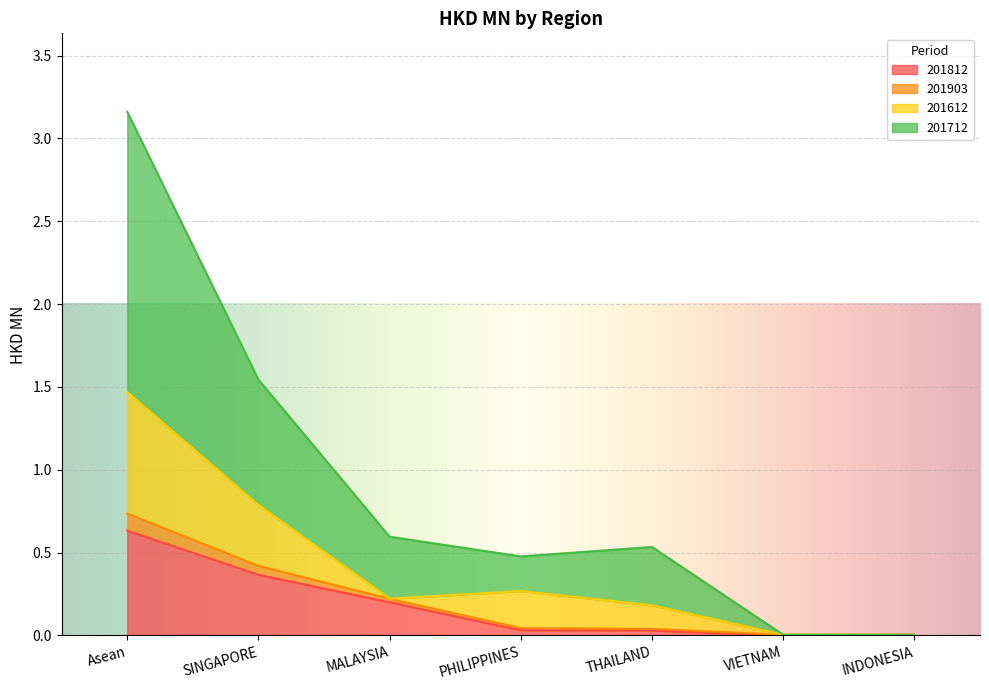

In 201903, how many points are lower than both neighbors (excluding endpoints)?

1